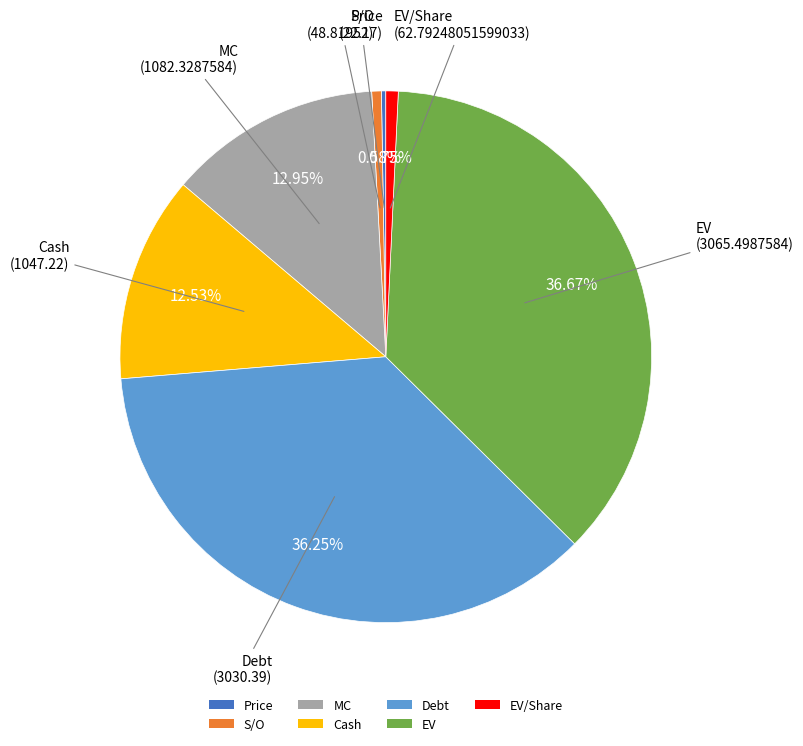

Does any single category account for the majority?

No